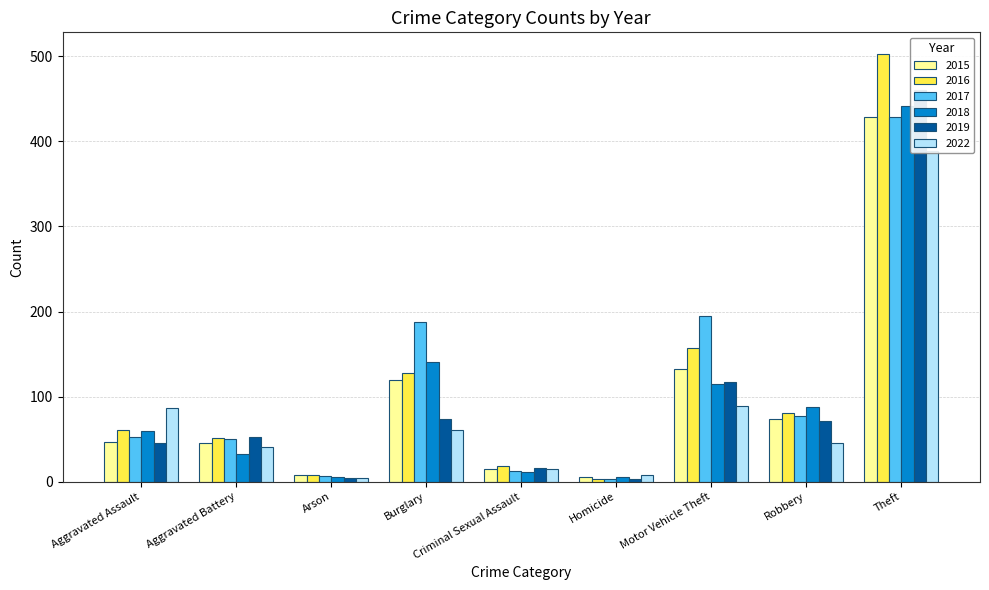

What is the difference between the maximum and second lowest values in the 2016 series?

495